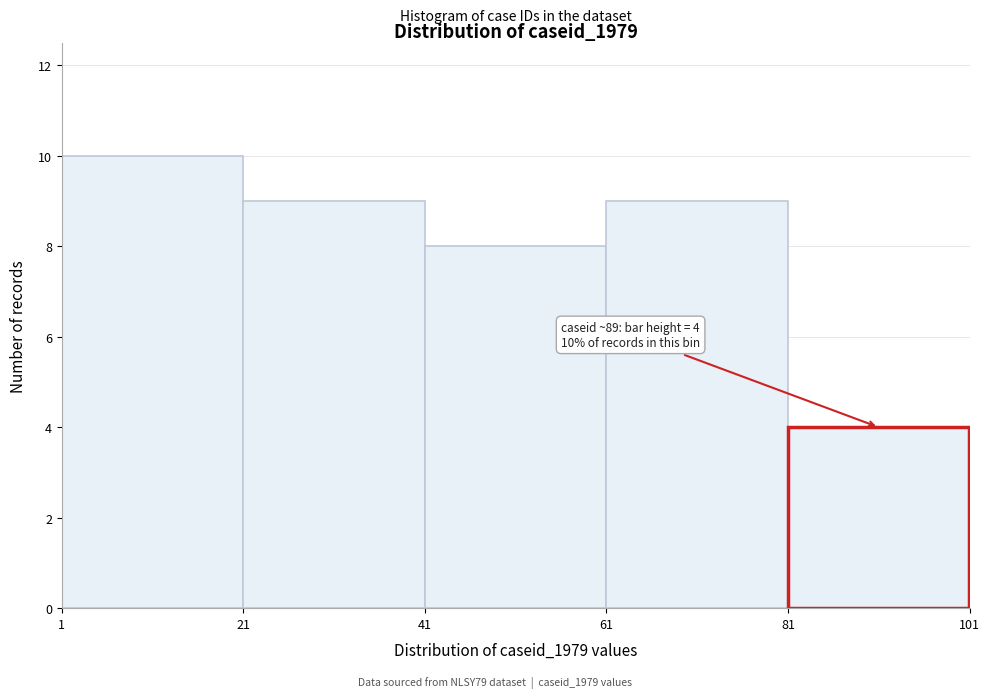

Over which range of the x-axis is the bar tallest?

1 to 21